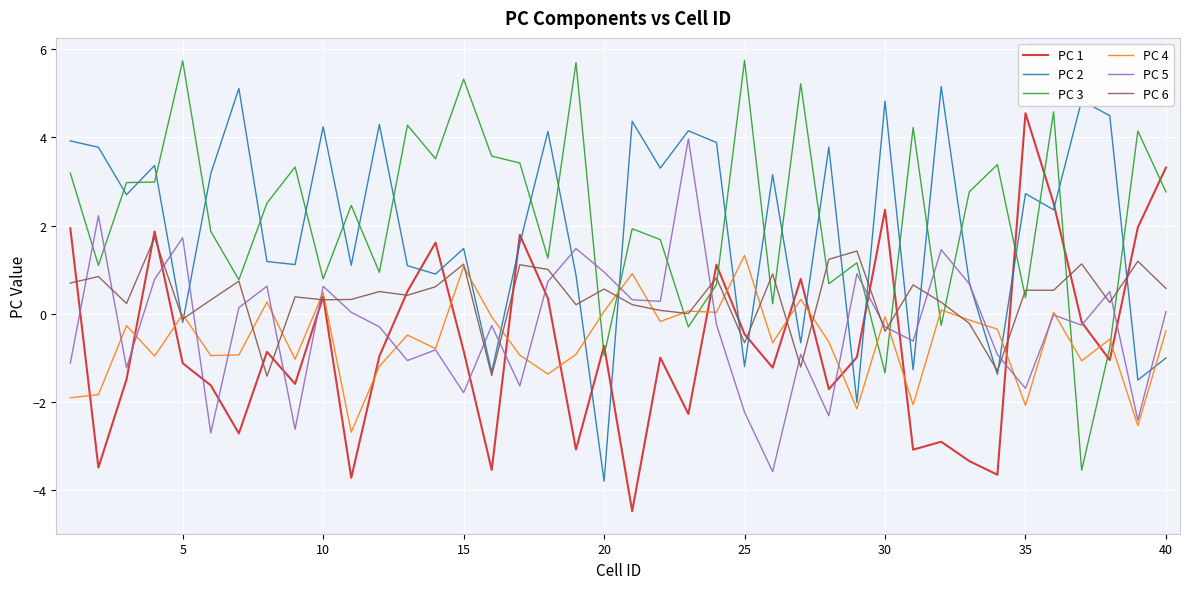

What is the maximum value shown in the chart?

5.7